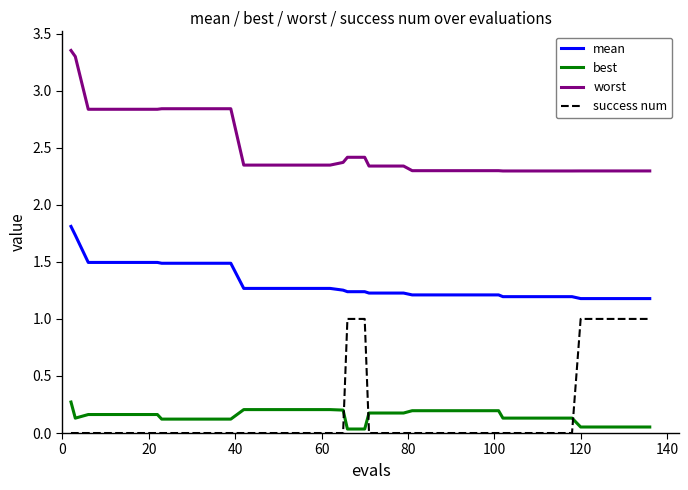

Which series has the largest total across all categories?

worst